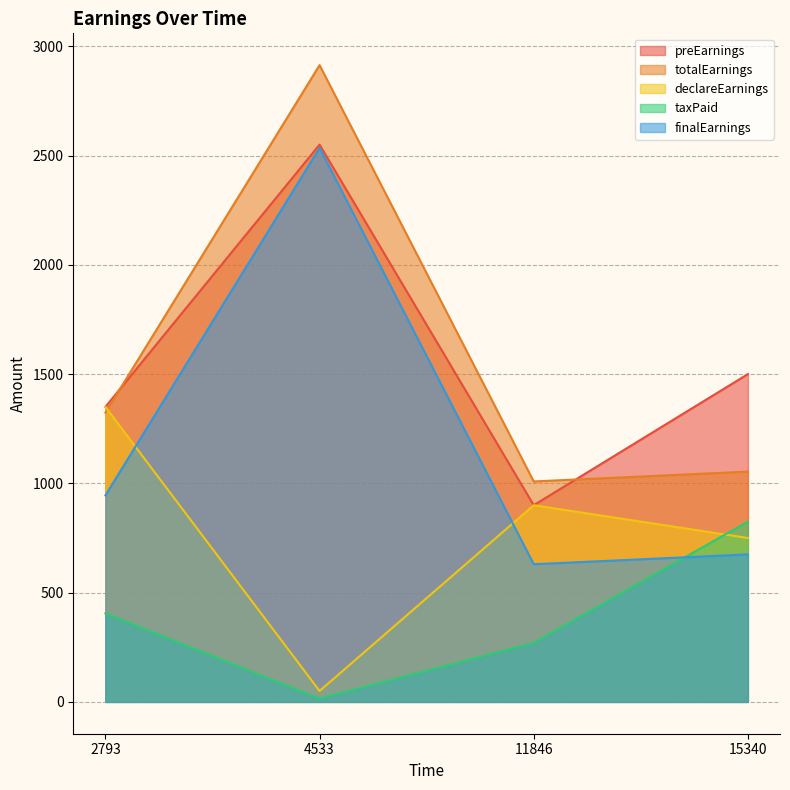

At which category is the sum across all series the highest?

4533